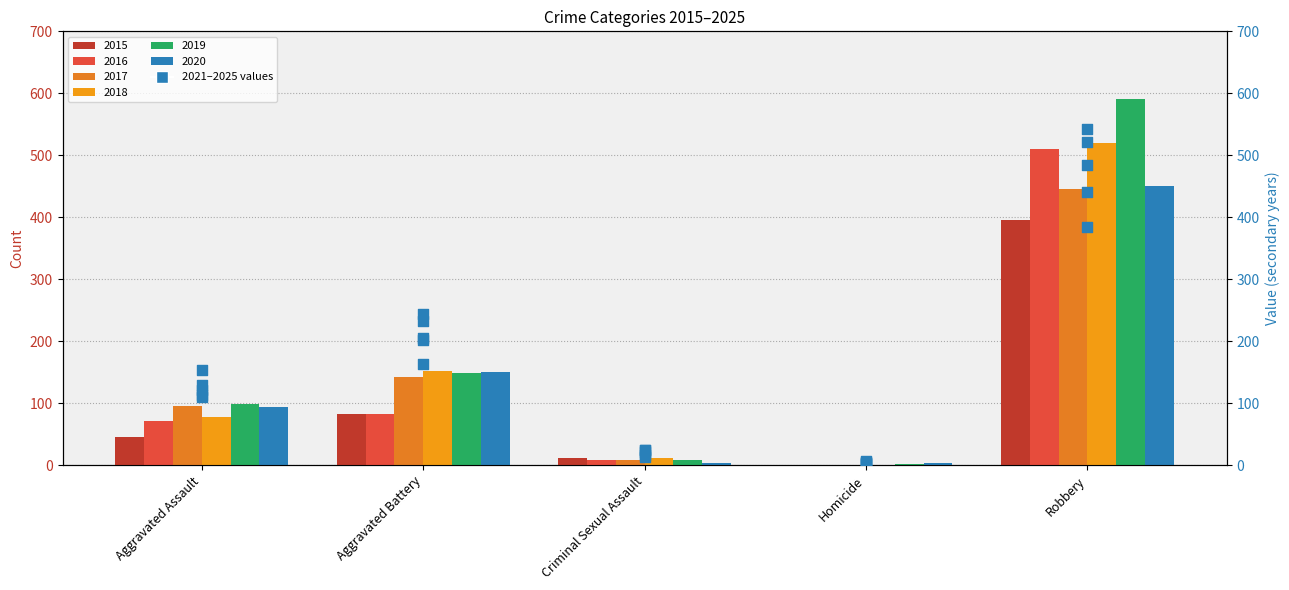

Which series has the largest total across all categories?

2024 (scatter)